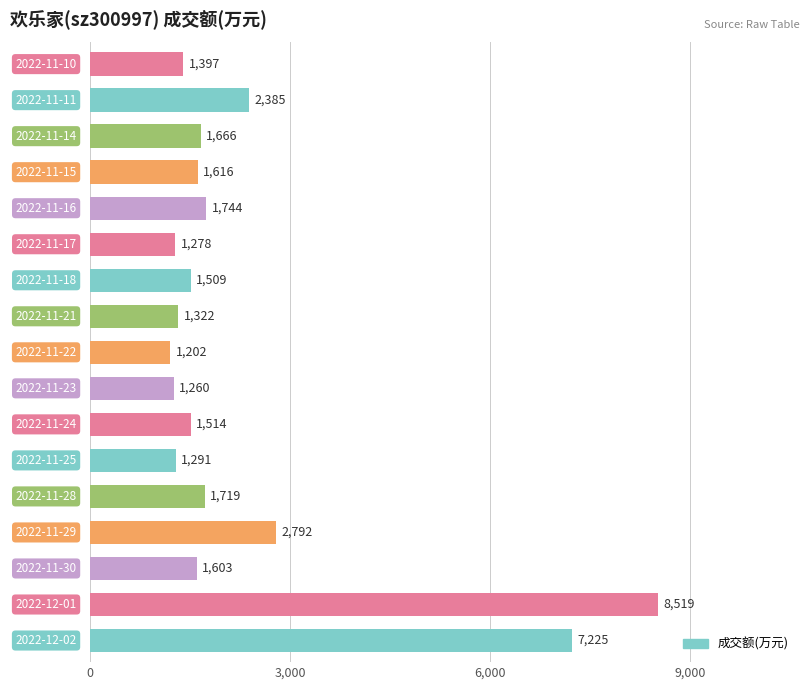

What is the average value?

2355